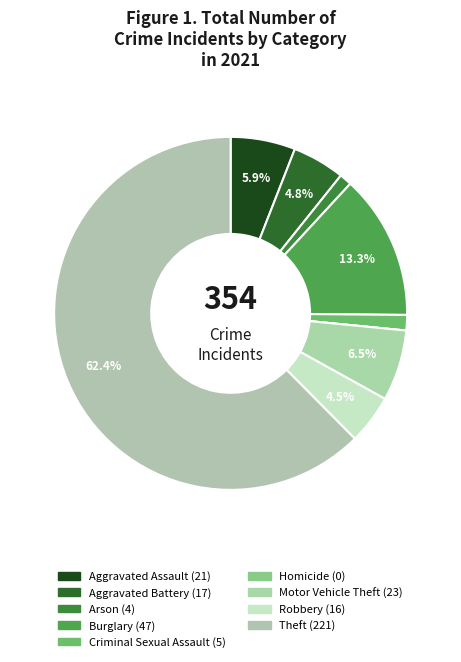

The Robbery slice represents 5% of the pie. True or false?

True